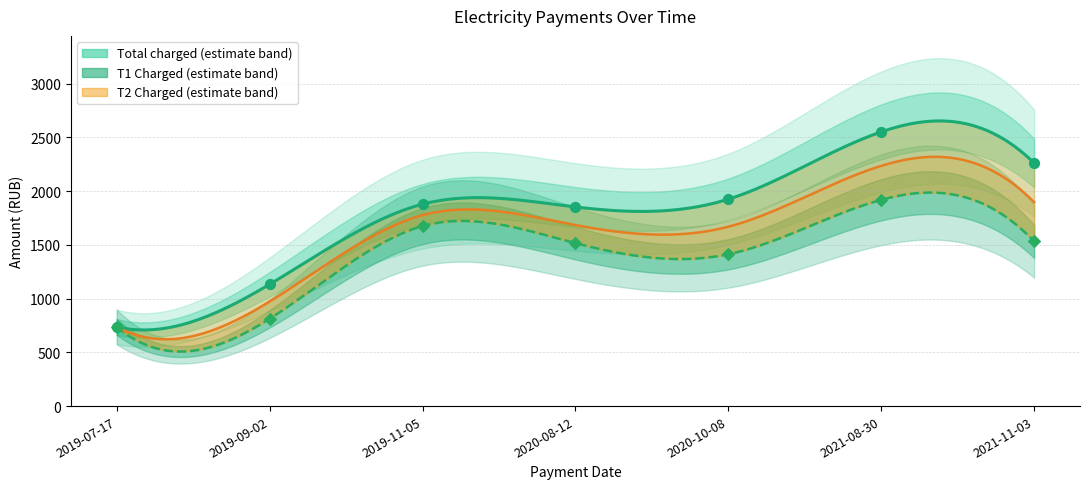

What is the change in value from 2019-11-05 to 2020-08-12?

-158.2